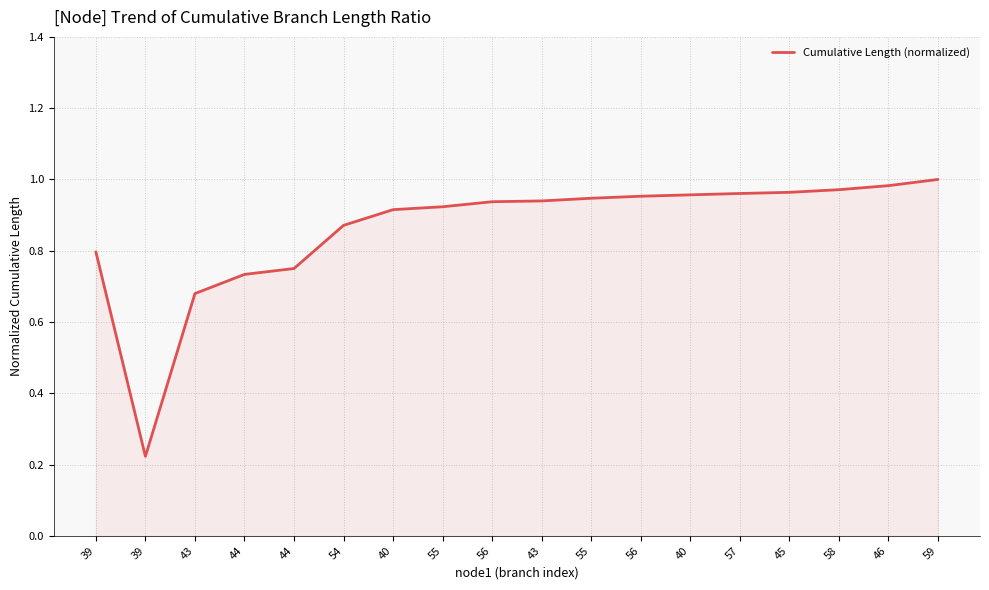

How many series are shown in this chart?

1